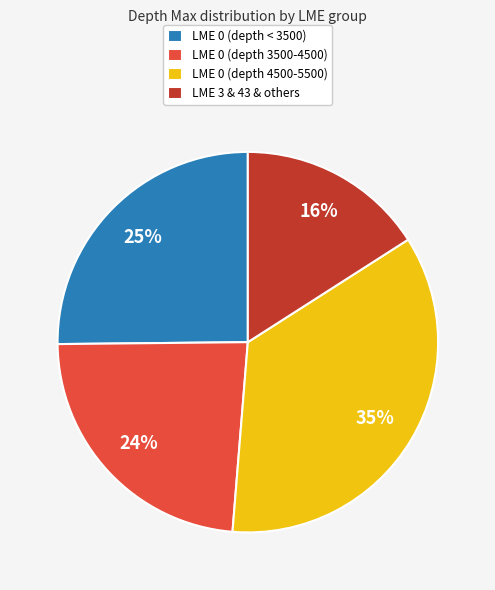

True or false: LME 0 (depth 3500-4500) accounts for 24% of the total.

True